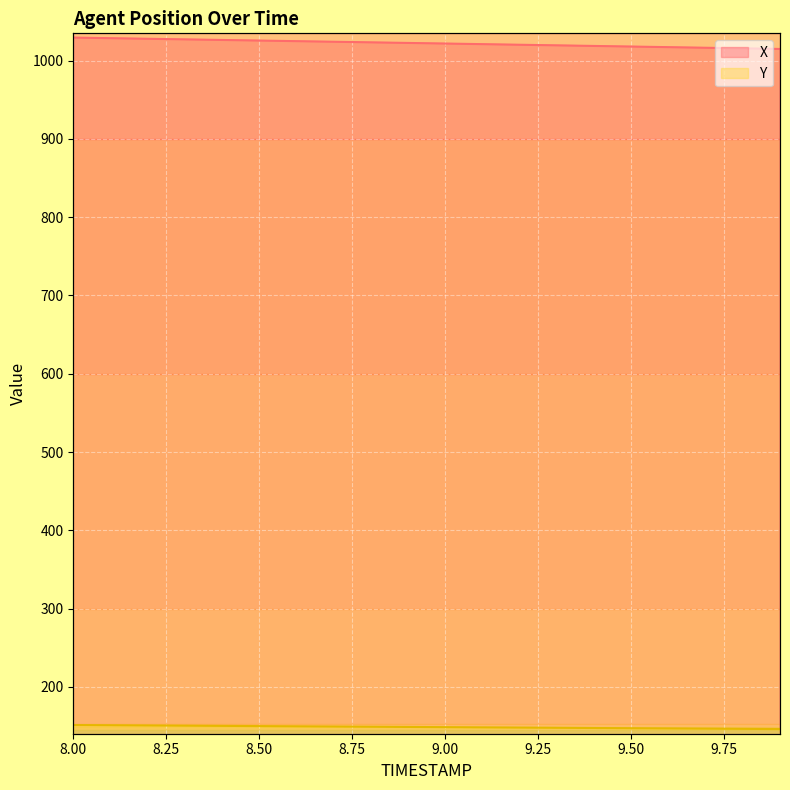

True or false: Y has a value of 222.3 at 8.9.

False